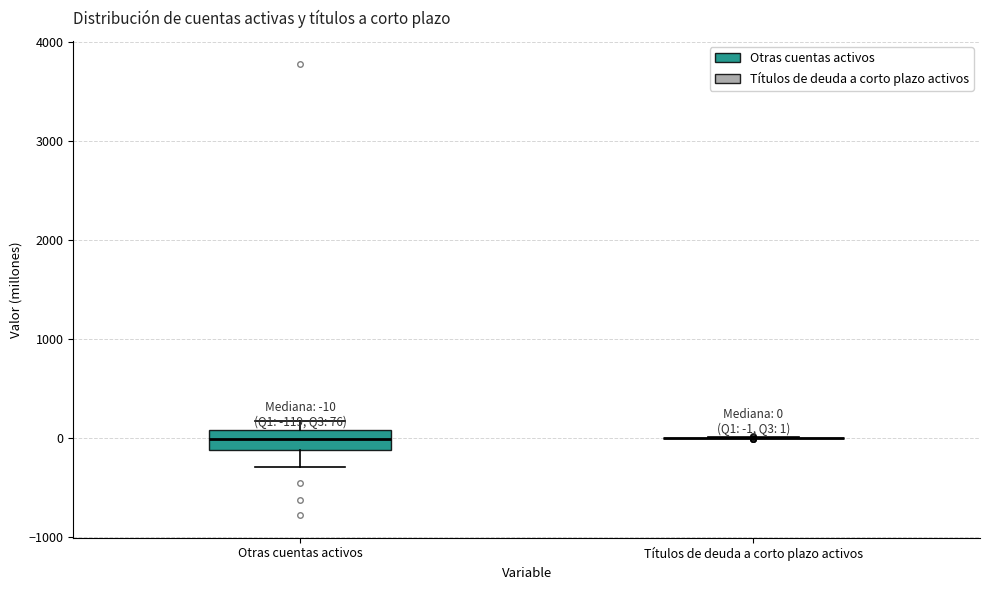

Which box is the tallest, from its lower edge to its upper edge?

Otras cuentas activos